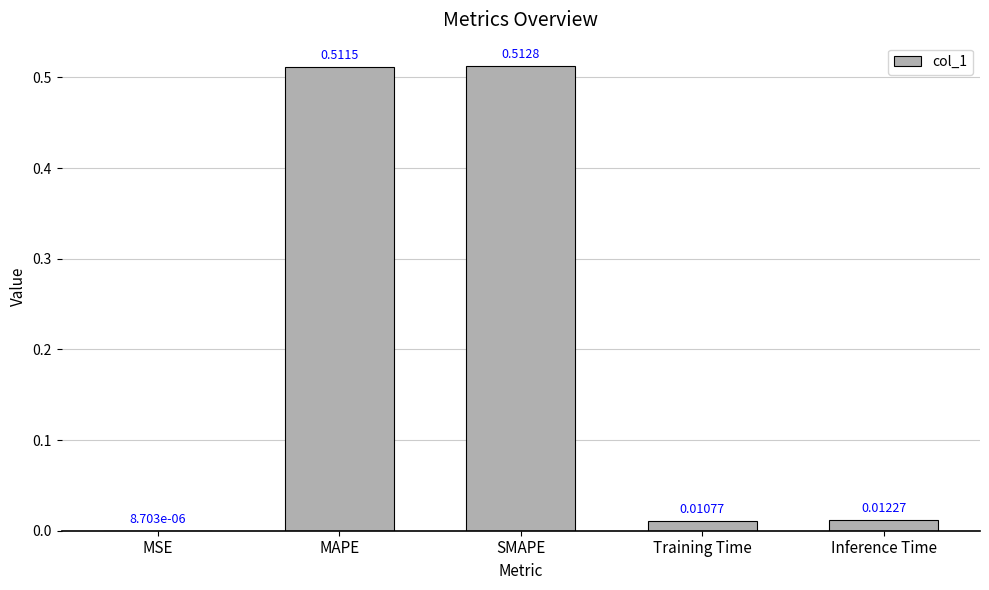

What is the average value?

0.2